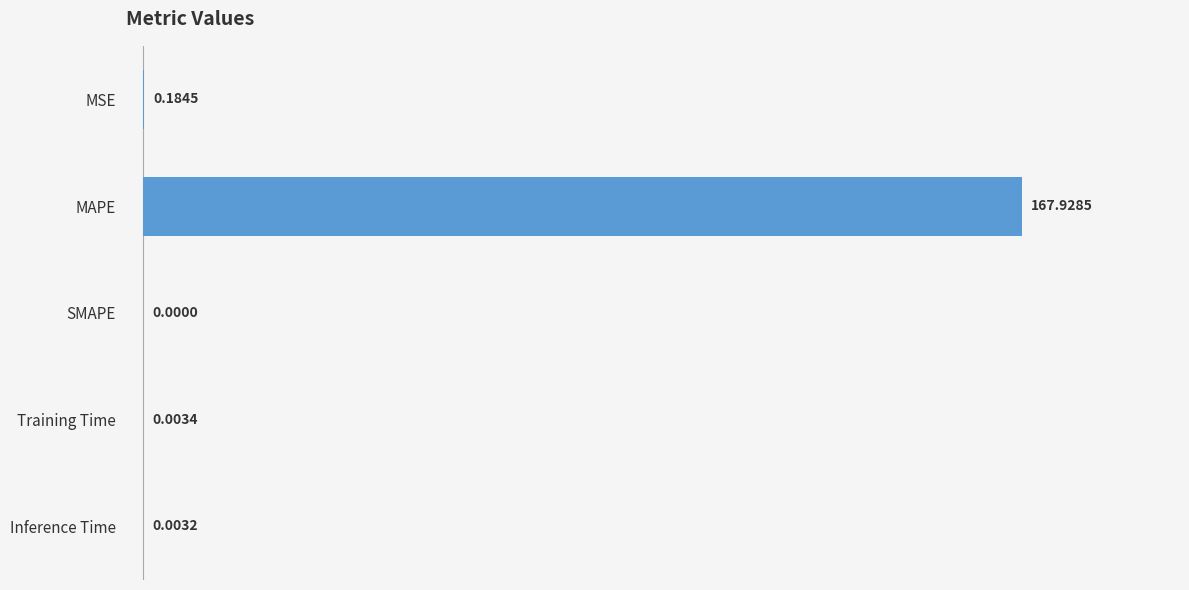

Where is the data nearest to the value 83?

MSE